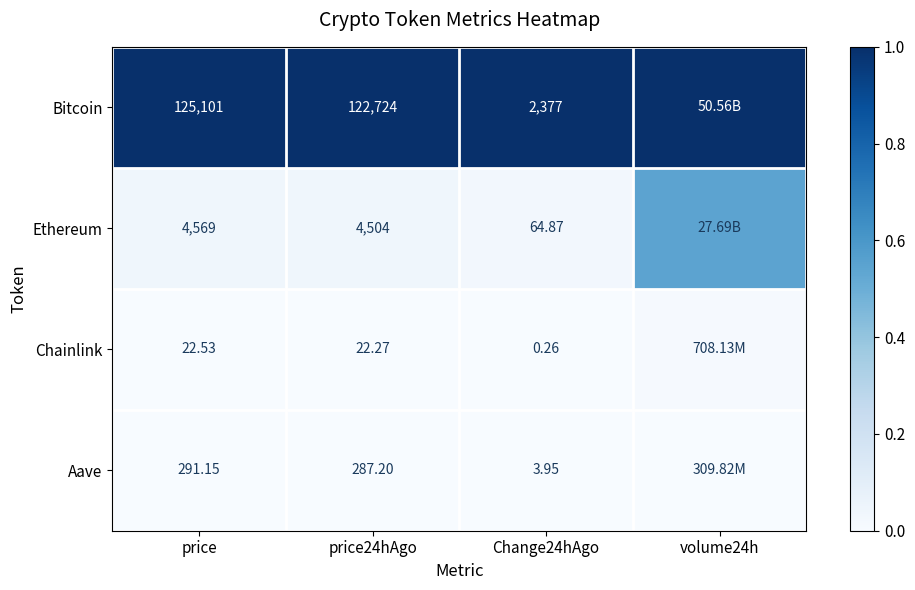

Between price and price24hAgo, which series saw the biggest shift?

Bitcoin